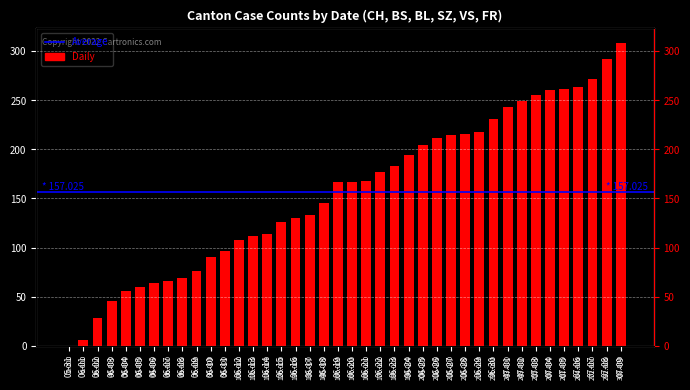

Are the bars horizontal?

No